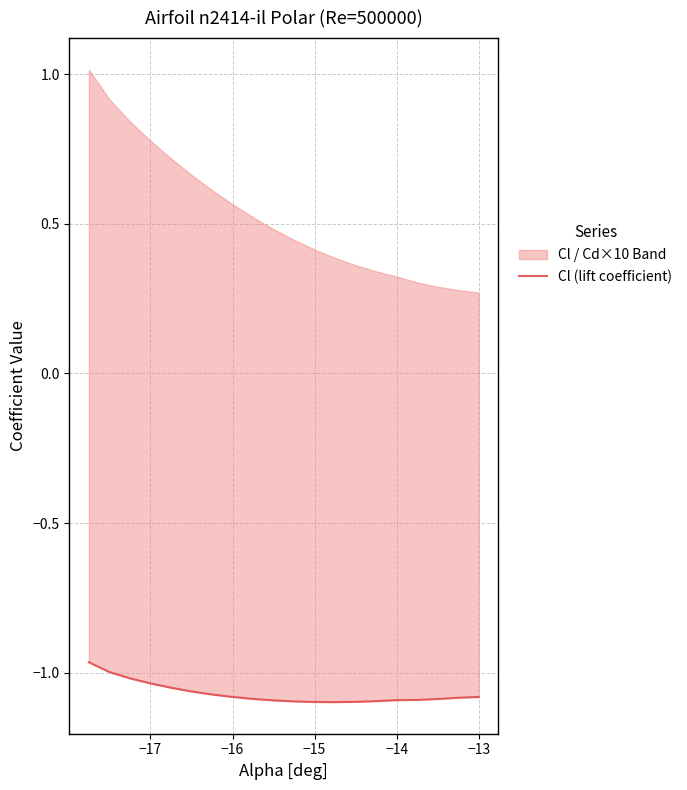

True or false: there are more than 2 points higher than both neighbors.

False